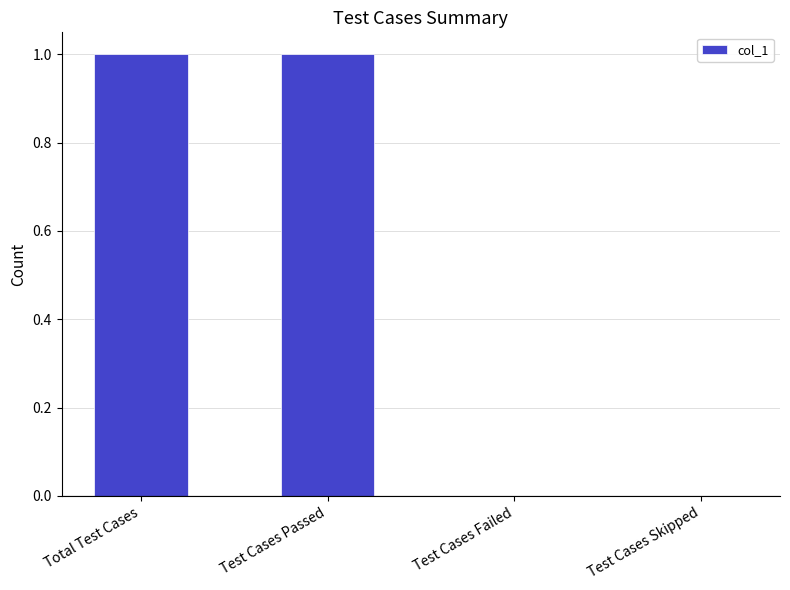

True or false: the data shows 0 at Test Cases Failed.

True